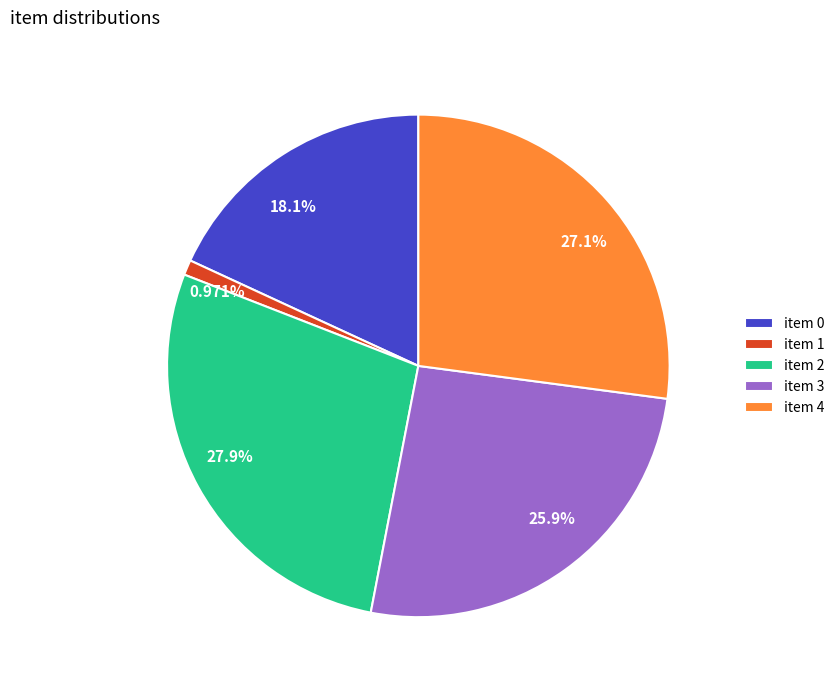

Is there a majority slice in this chart?

No